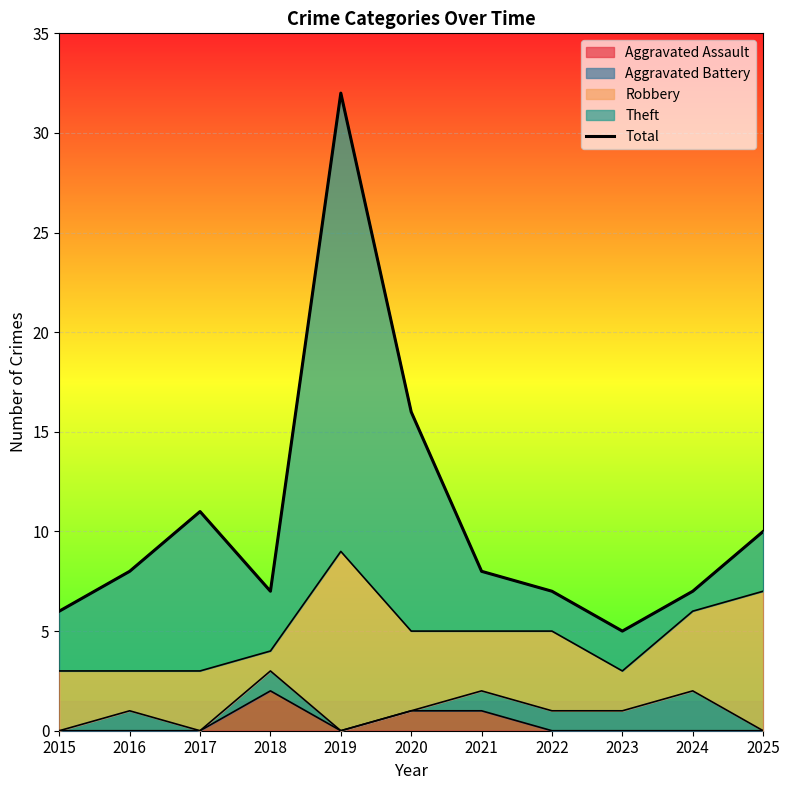

Rank the categories by value from highest to lowest.

2019, 2020, 2017, 2025, 2016, 2021, 2018, 2022, 2024, 2015, 2023